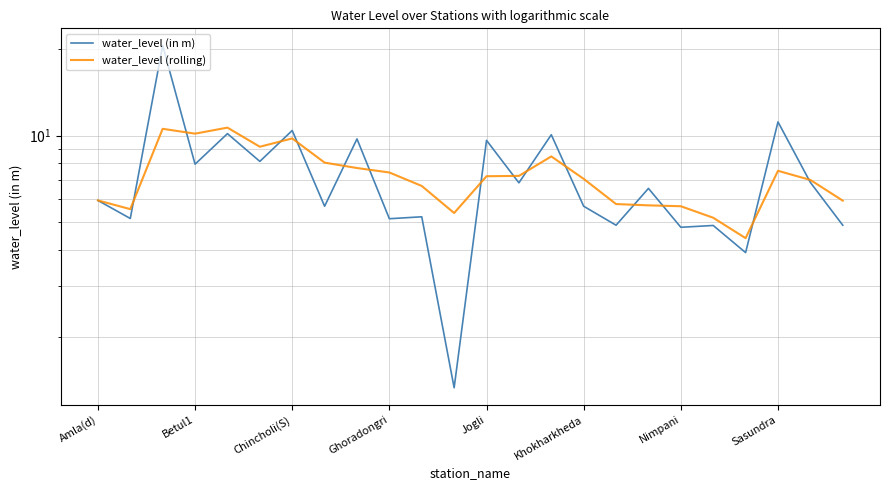

What is the label of the 11th point from the right?

13